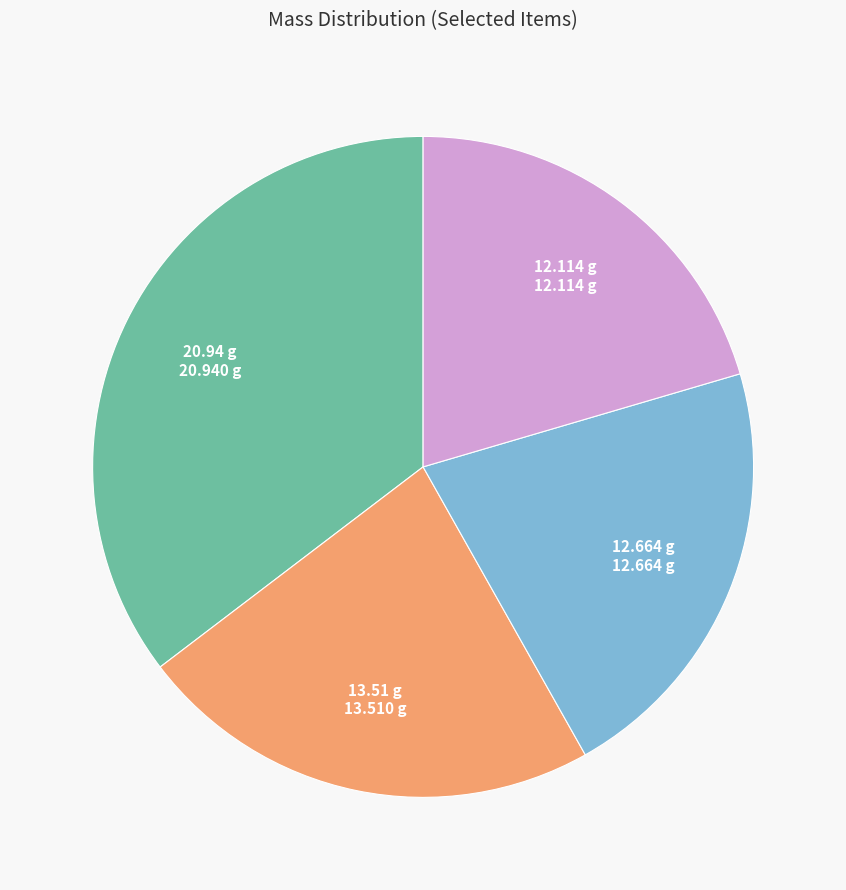

Rank the categories by value from highest to lowest.

20.94 g, 13.51 g, 12.664 g, 12.114 g